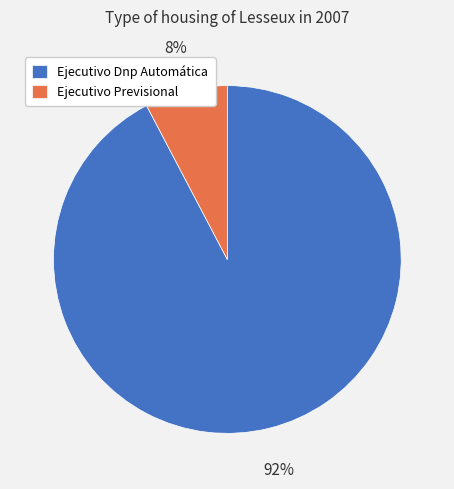

Does any single category account for the majority?

Yes